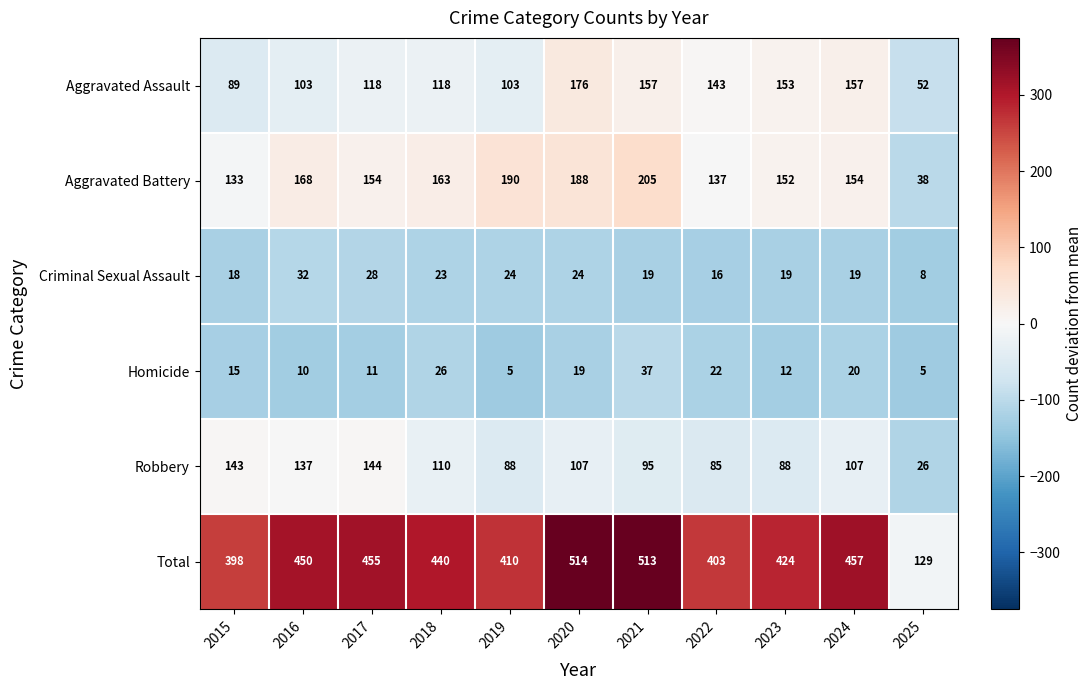

Rank the series at 2021 from highest to lowest value.

Total, Aggravated Battery, Aggravated Assault, Robbery, Homicide, Criminal Sexual Assault